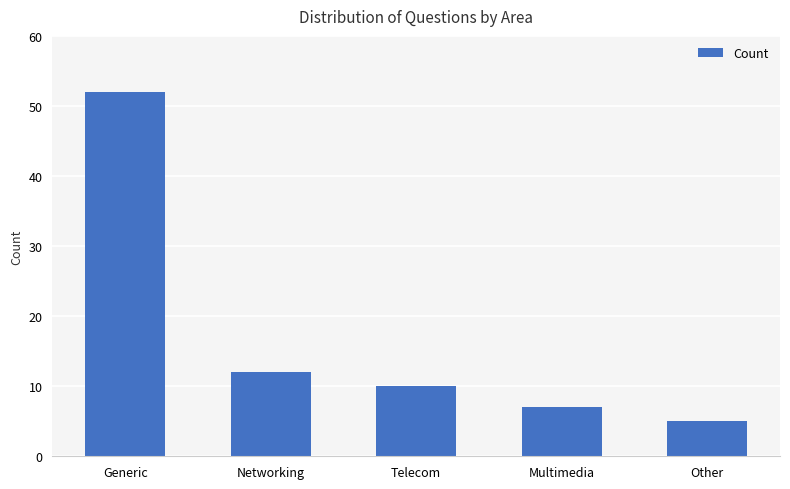

Rank the categories by value from lowest to highest.

Other, Multimedia, Telecom, Networking, Generic